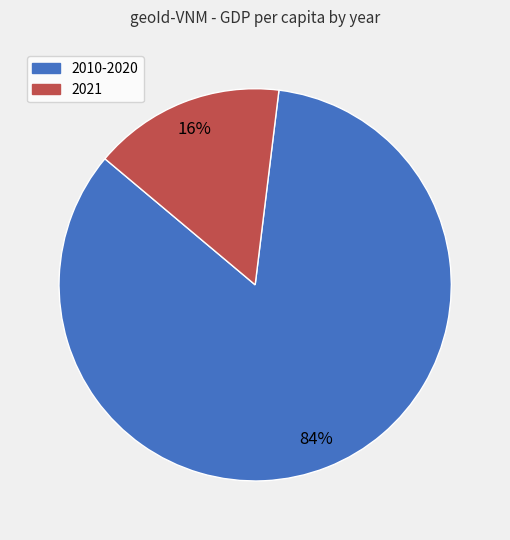

Is there any slice that represents more than half of the pie?

Yes